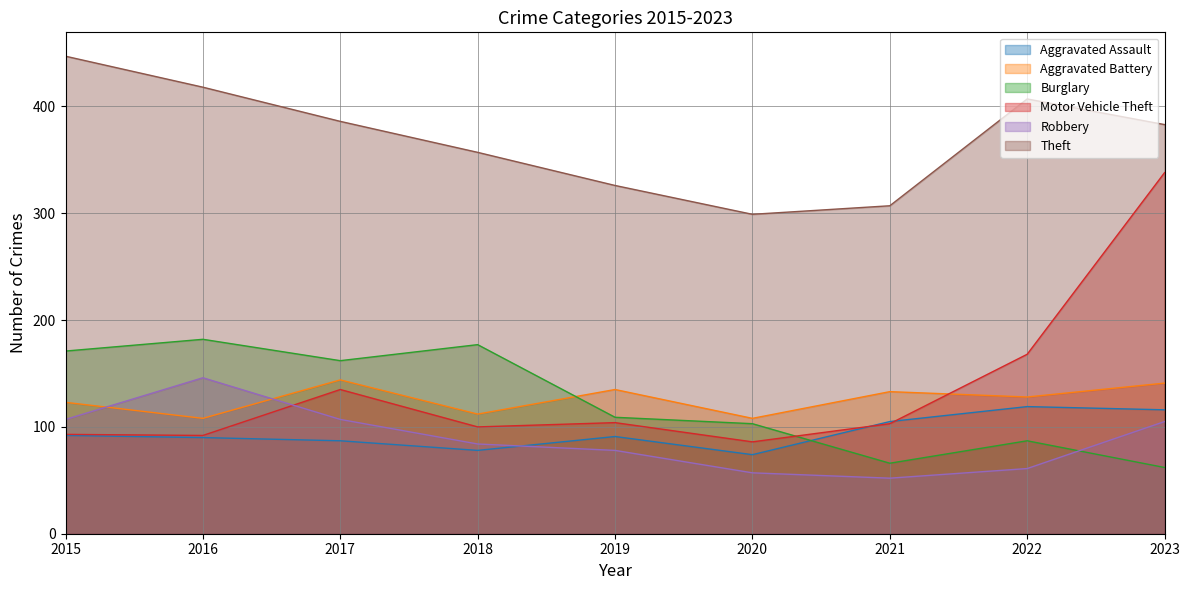

How many times do Robbery and Motor Vehicle Theft cross each other?

1